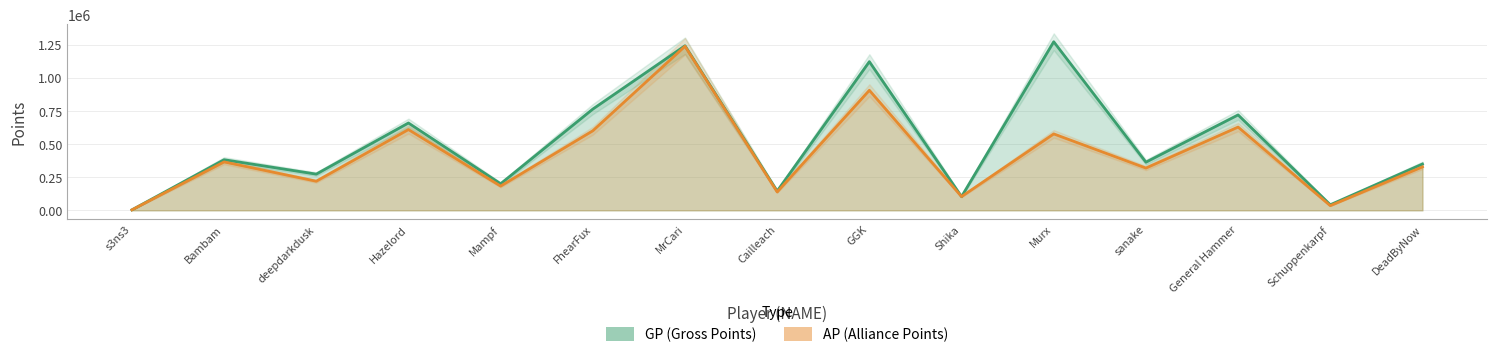

What is the difference between the maximum and minimum values in the GP series?

1267731